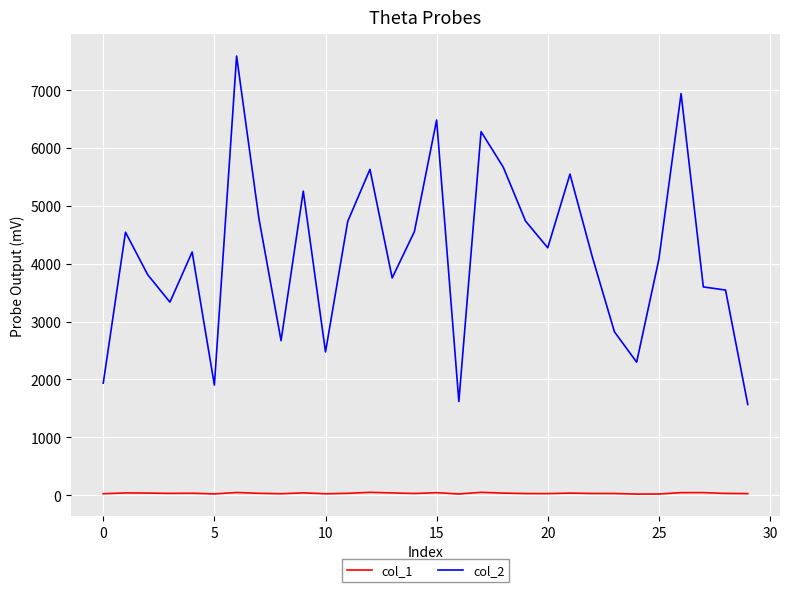

List the series in order of their peak value, highest first.

col_2, col_1